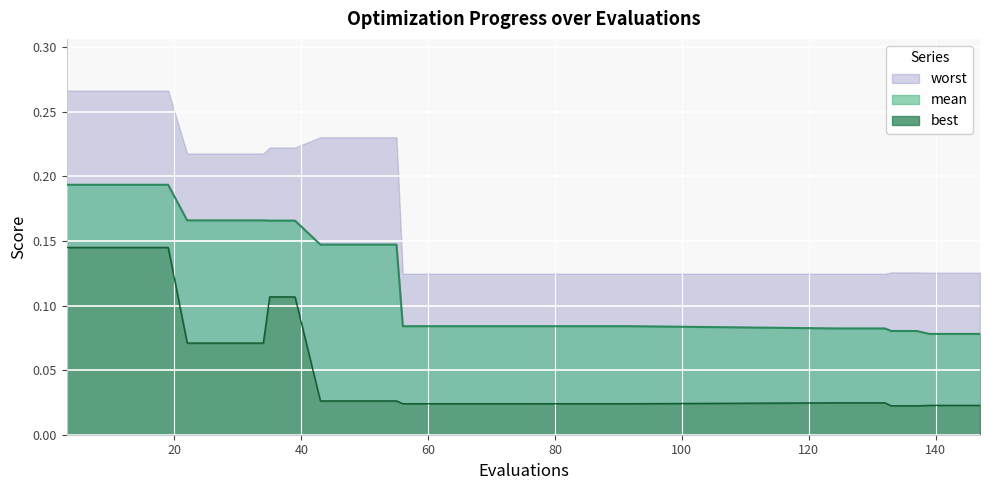

The mean series shows 0.2 at 22. True or false?

True